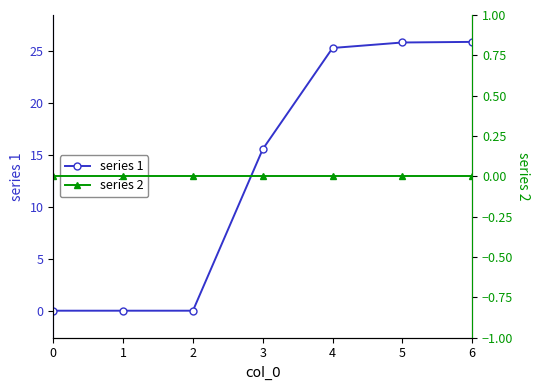

True or false: series 1 and series 2 intersect in this chart.

False